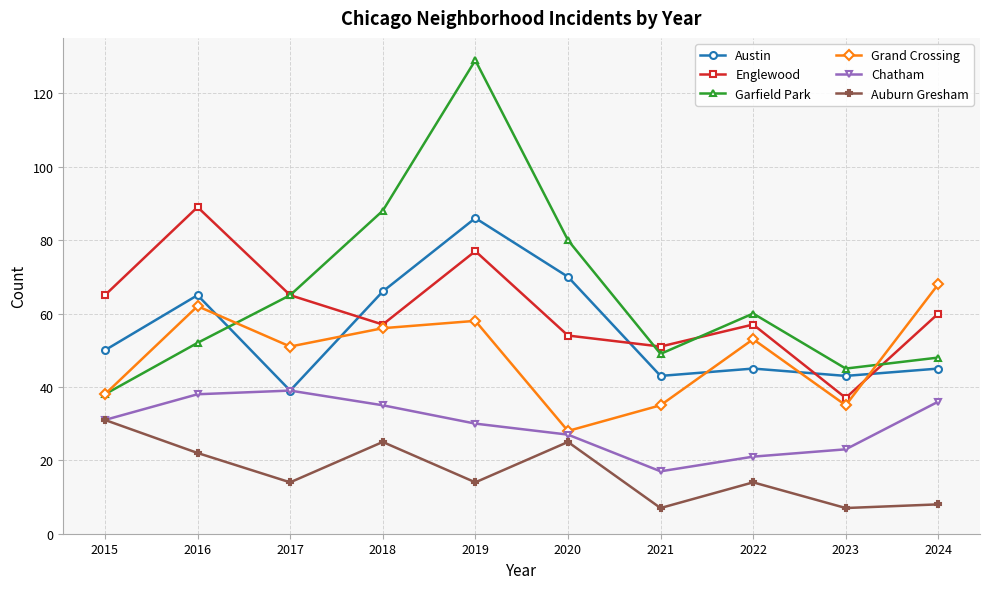

What is the maximum value shown in the chart?

129